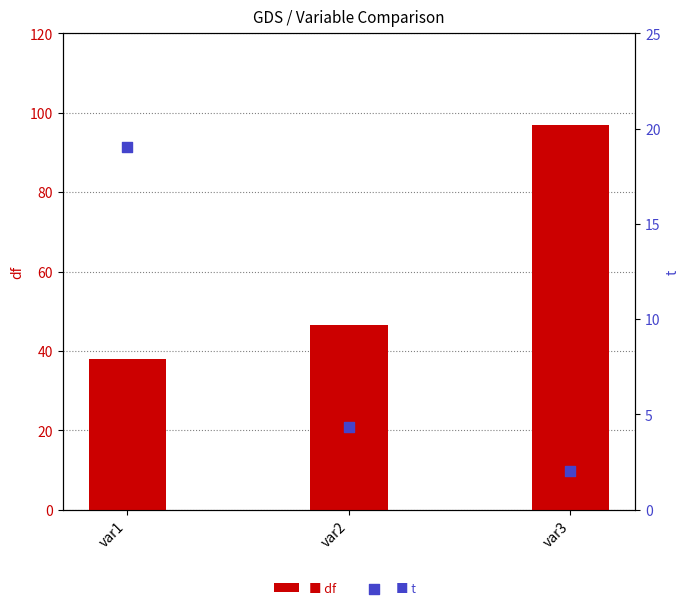

Which series reaches the minimum Y coordinate?

t